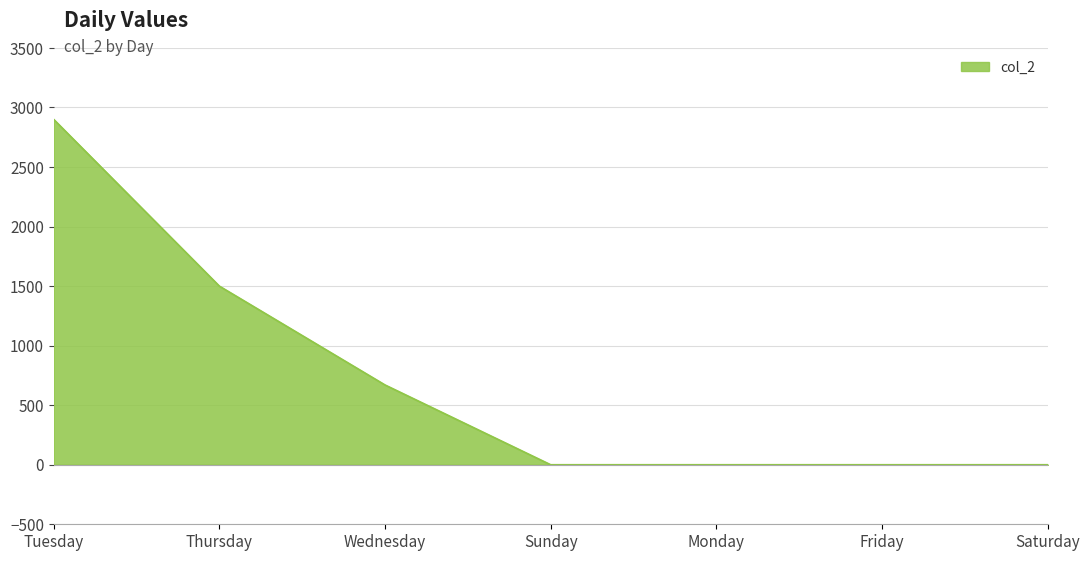

Read the value at Tuesday.

2900